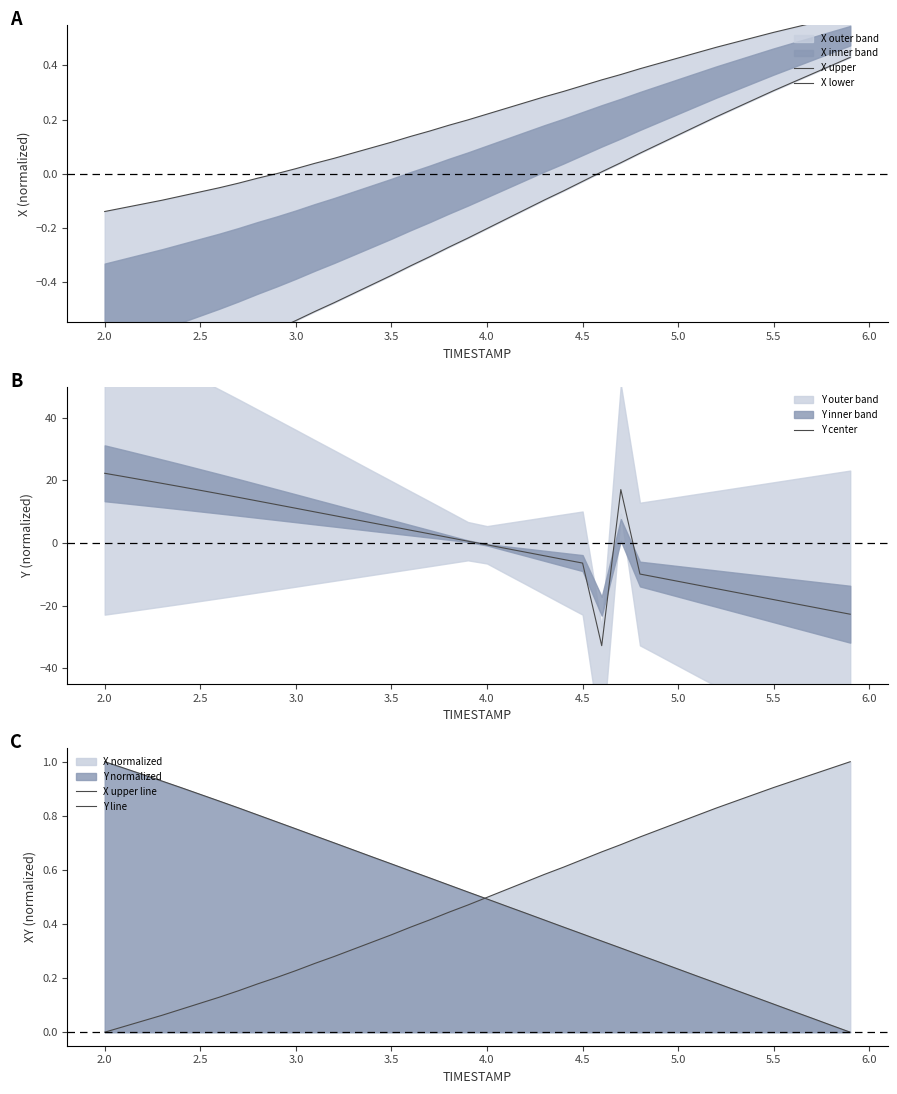

What is the maximum value for Y center?

22.3